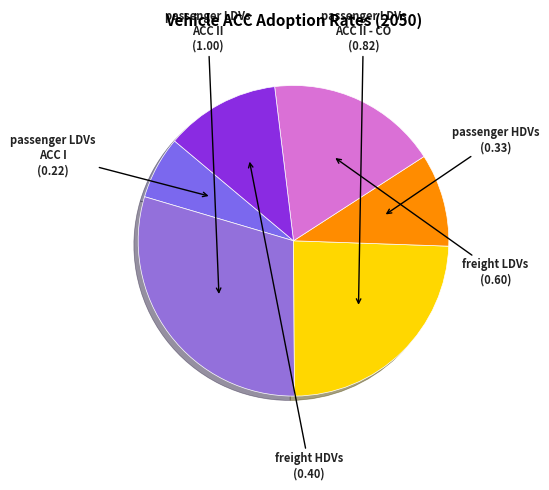

Combined, do passenger HDVs and passenger LDVs ACC I account for over 50%?

No